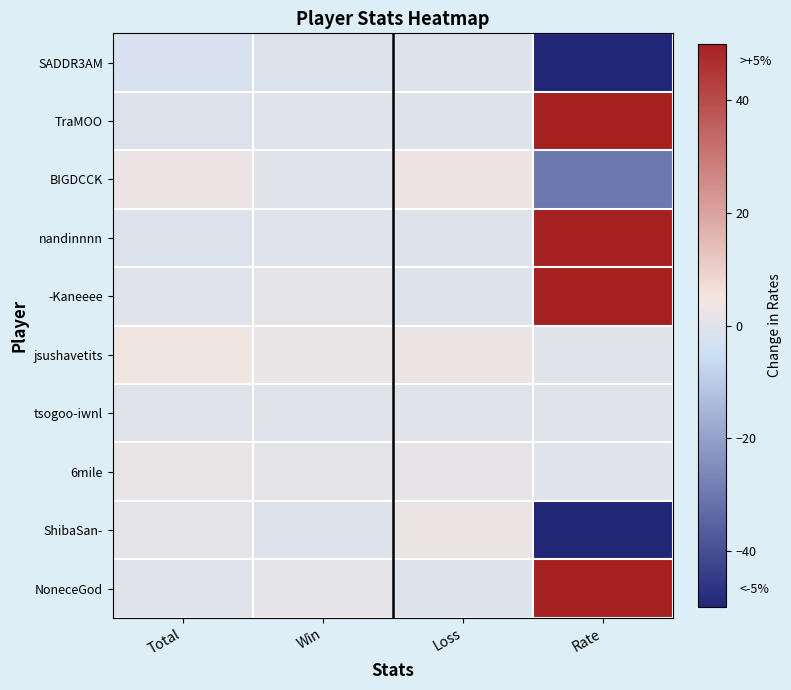

Which series has the largest range (max minus min)?

ShibaSan-